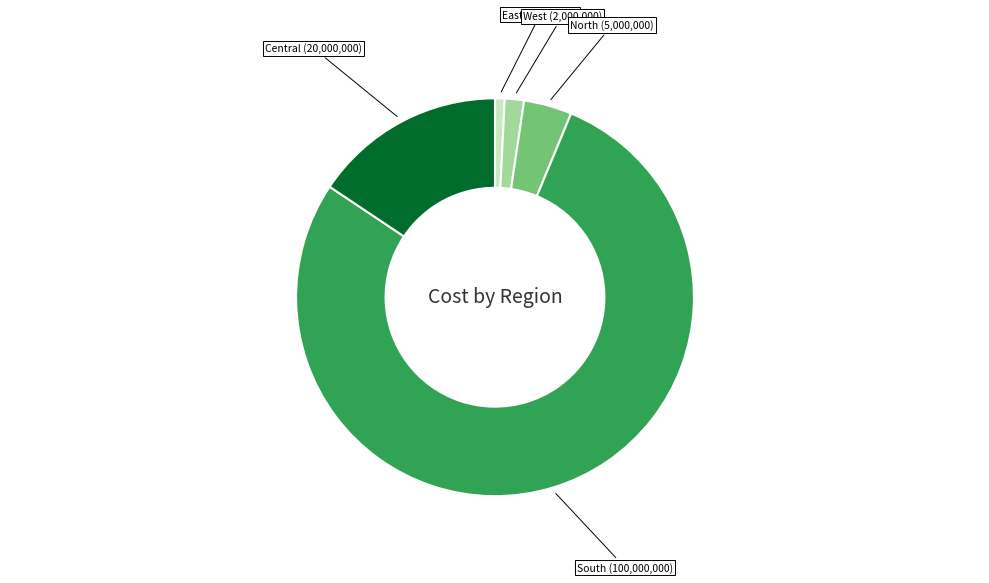

Does any single category account for the majority?

Yes